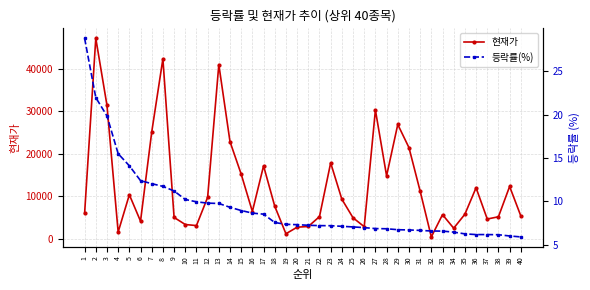

True or false: 현재가 and 등락률(%) intersect in this chart.

False